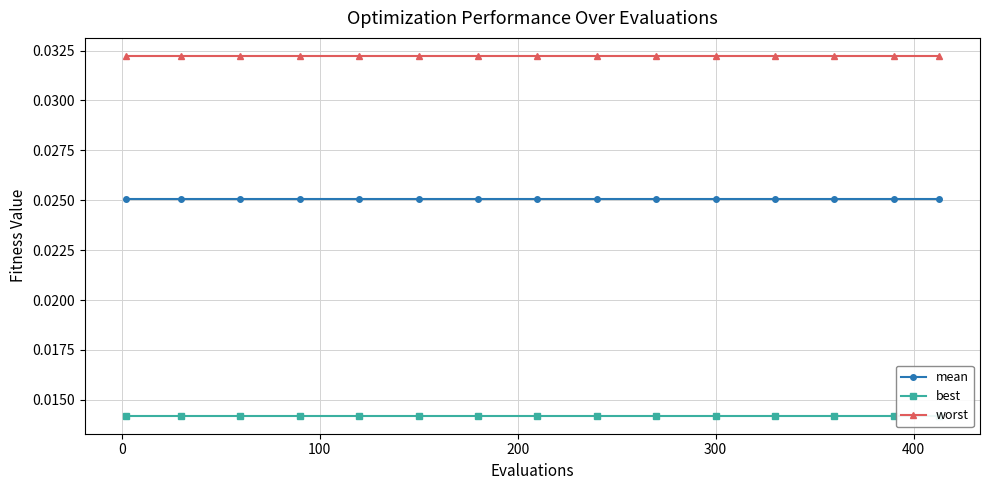

True or false: mean and best cross at least once.

False